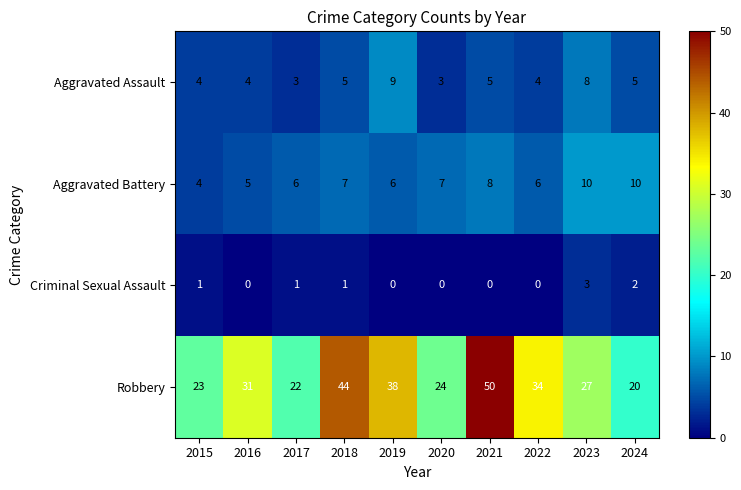

Which series has the widest spread of values?

Robbery